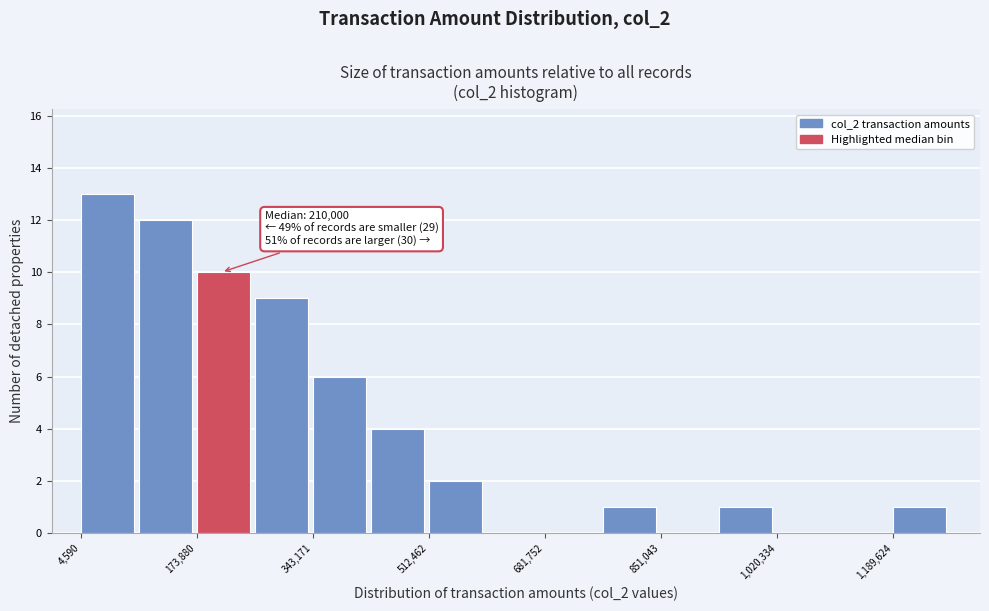

Over which range of the x-axis is the bar tallest?

0 to 80000